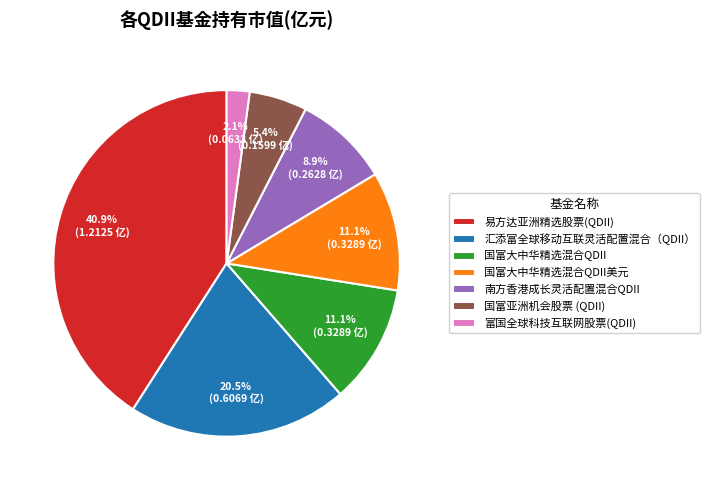

Which slice is the smallest?

富国全球科技互联网股票(QDII)